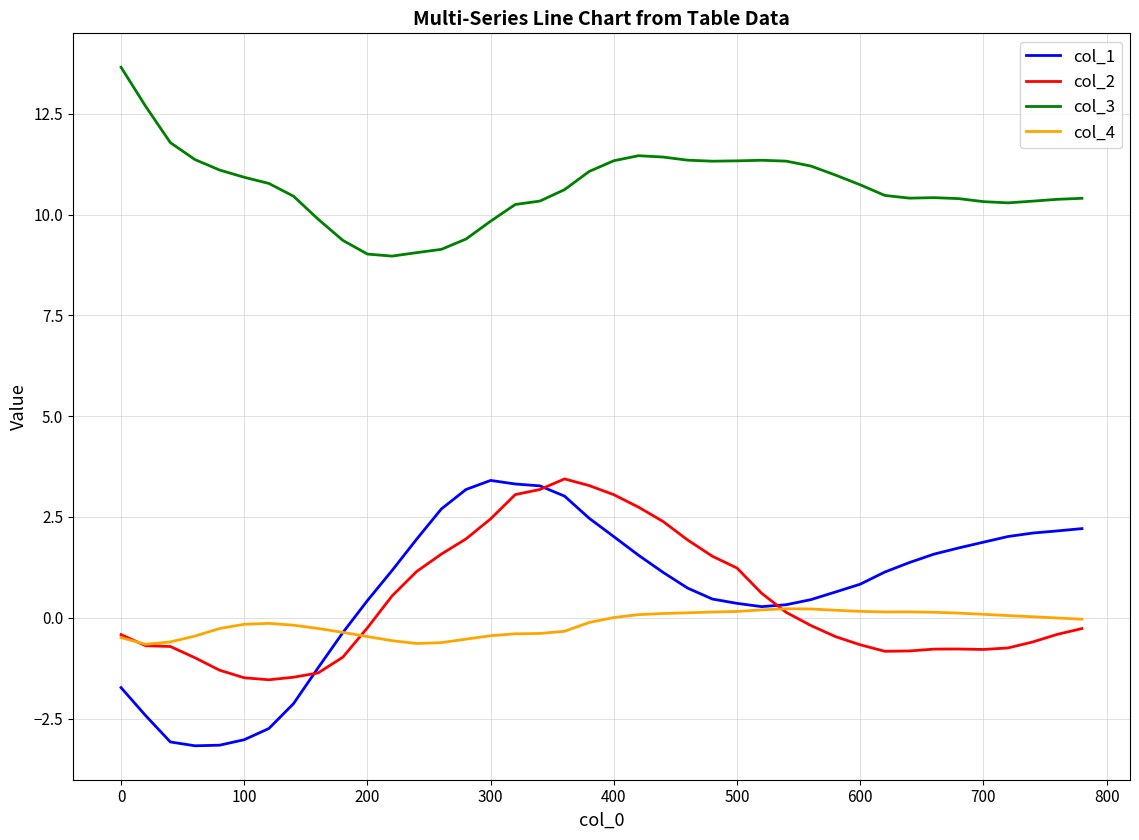

What is the minimum value shown in the chart?

-3.2